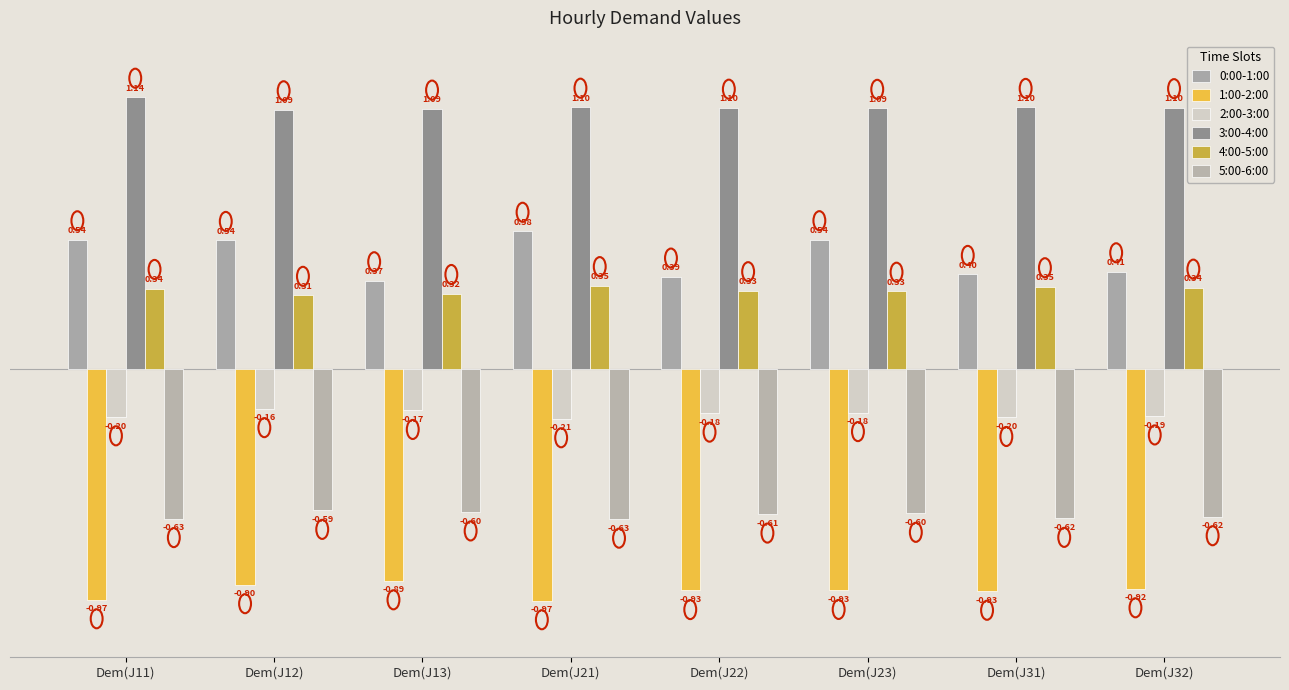

True or false: 0:00-1:00 has a value of 0.7 at Dem(J23).

False